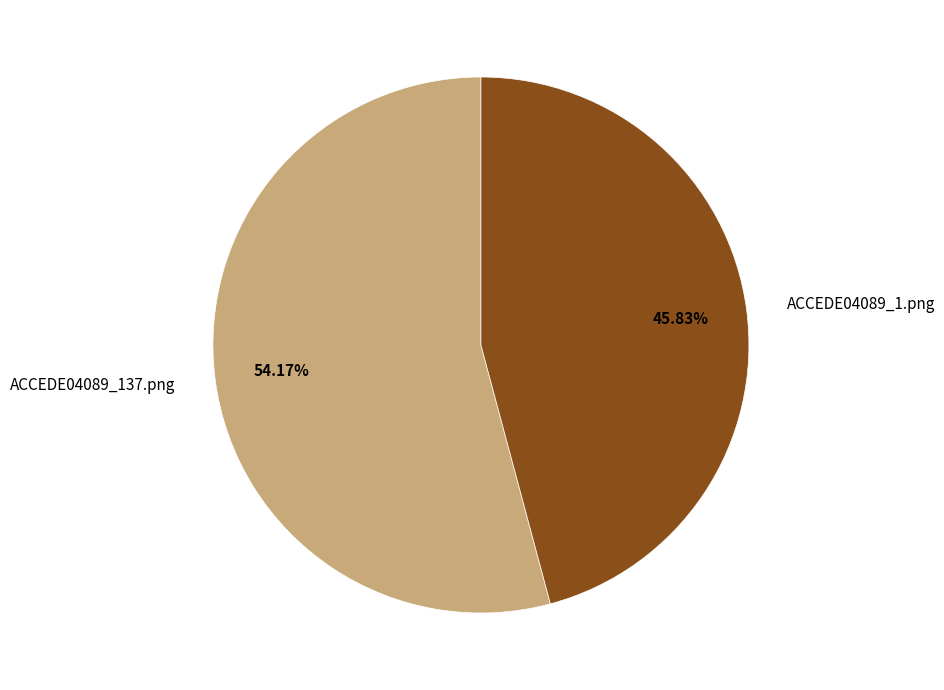

Is ACCEDE04089_137.png the majority of the pie?

Yes